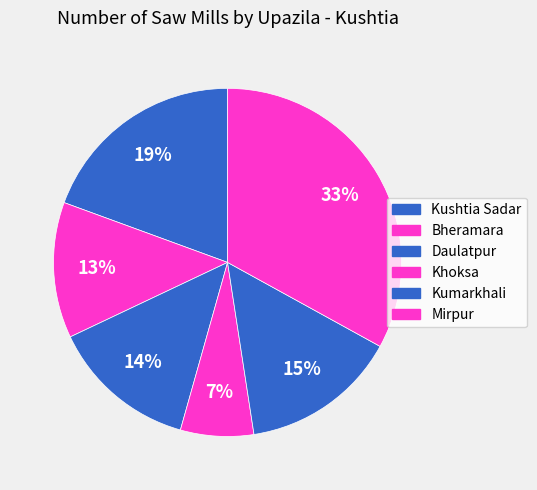

How many segments does this pie chart have?

6